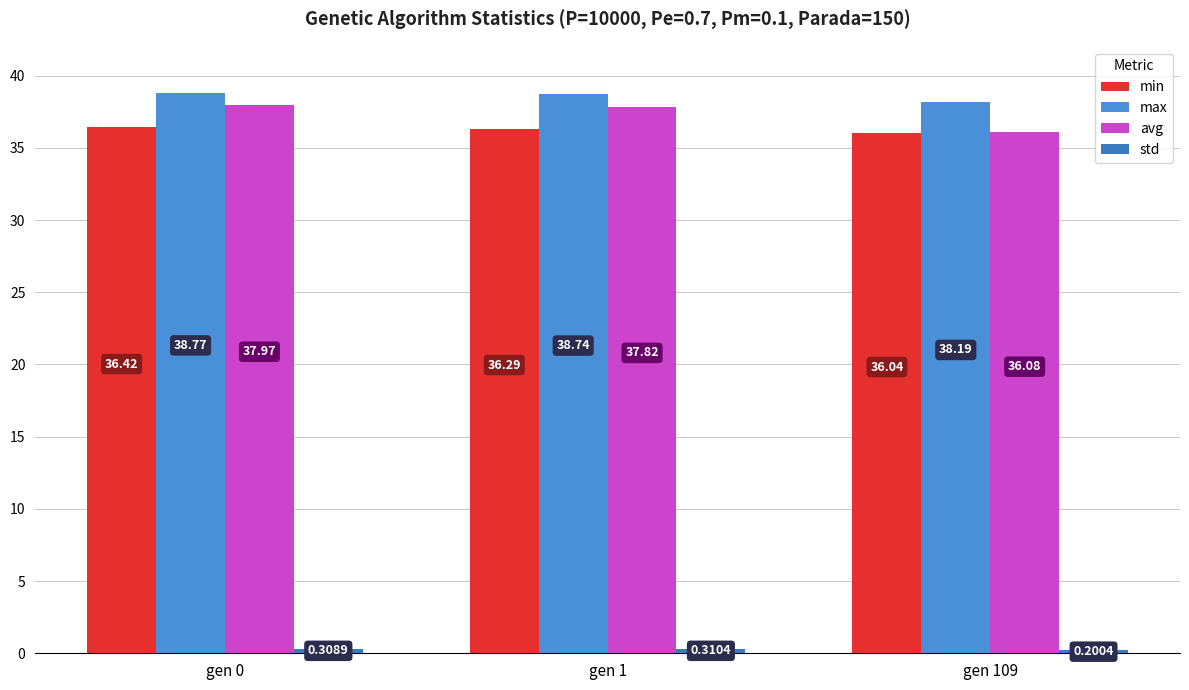

What is the maximum value shown in the chart?

38.8